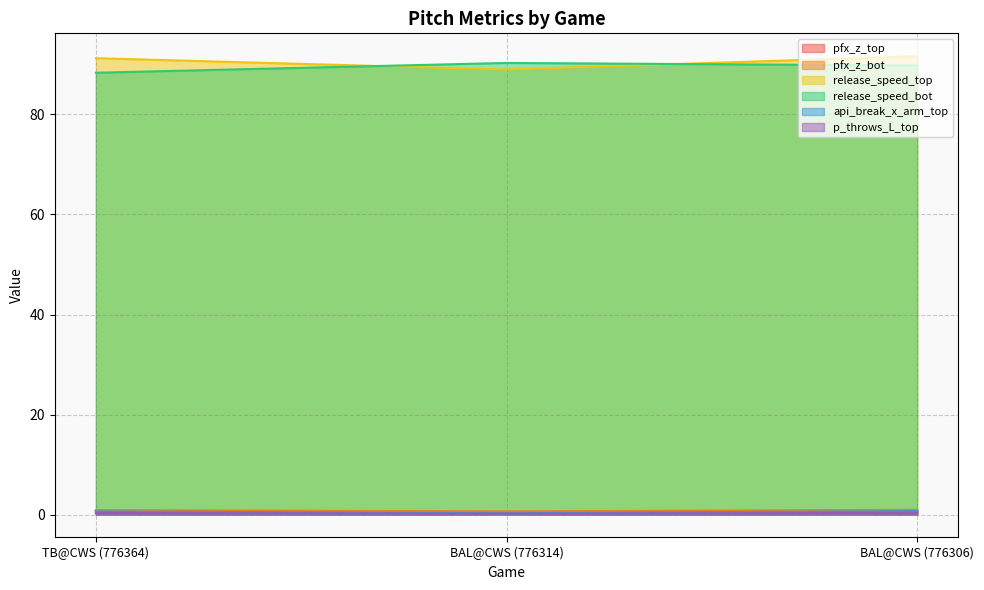

What is the sum of all api_break_x_arm_top values?

1.6